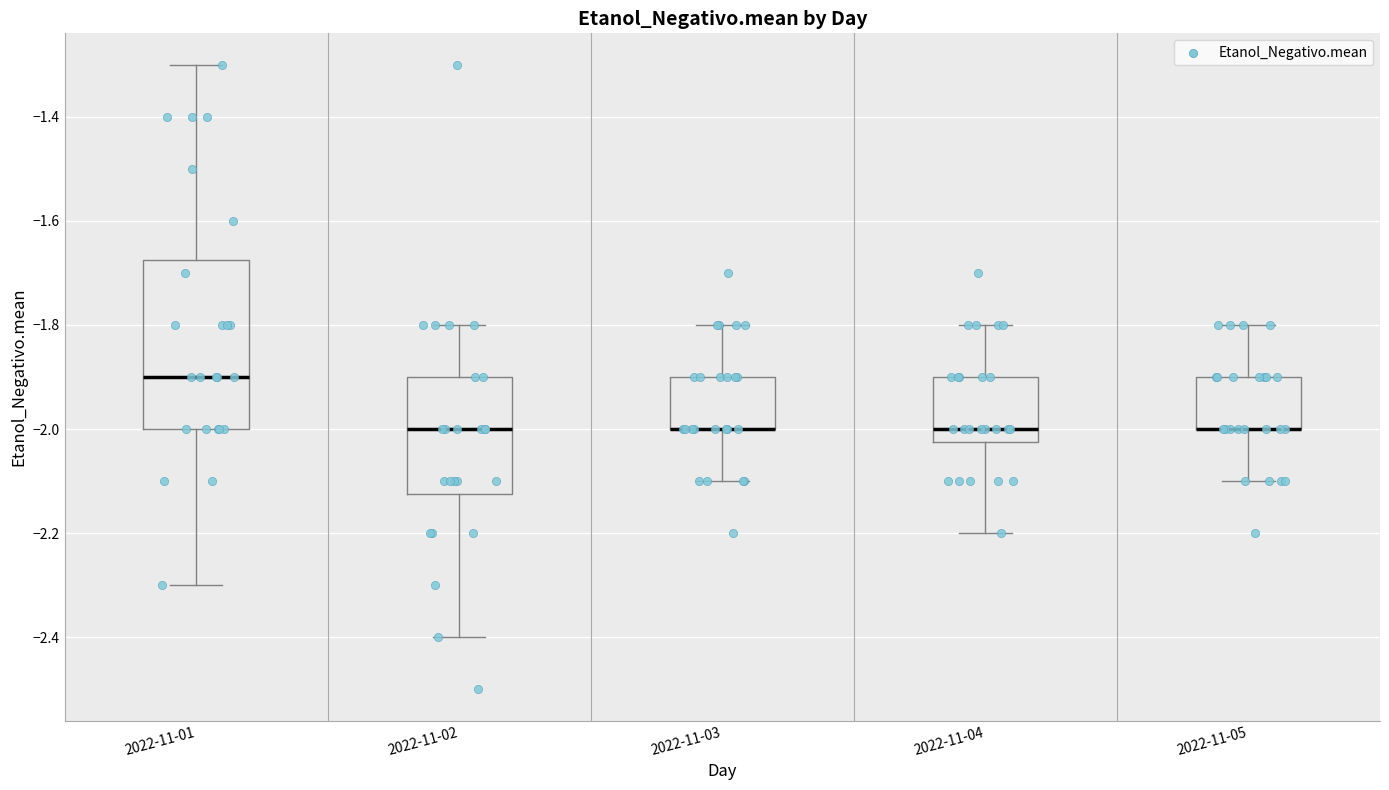

Where does the median line of the box for 2022-11-04 sit on the y-axis? The values are not printed on the chart, so give them approximately, as read against the axis.

-2.00